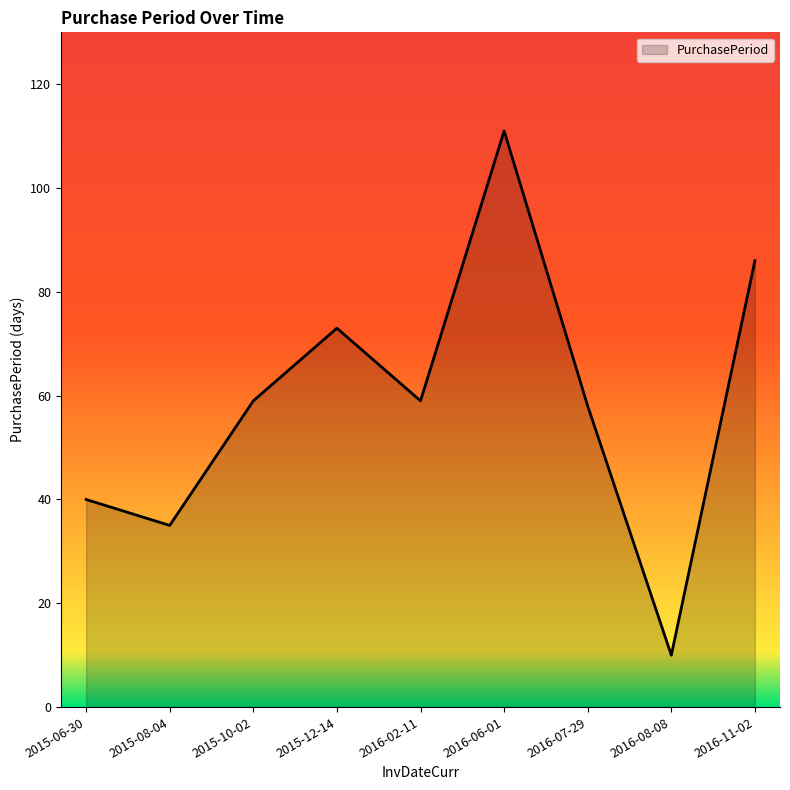

What is the change in value from 2015-10-02 to 2016-06-01?

+52